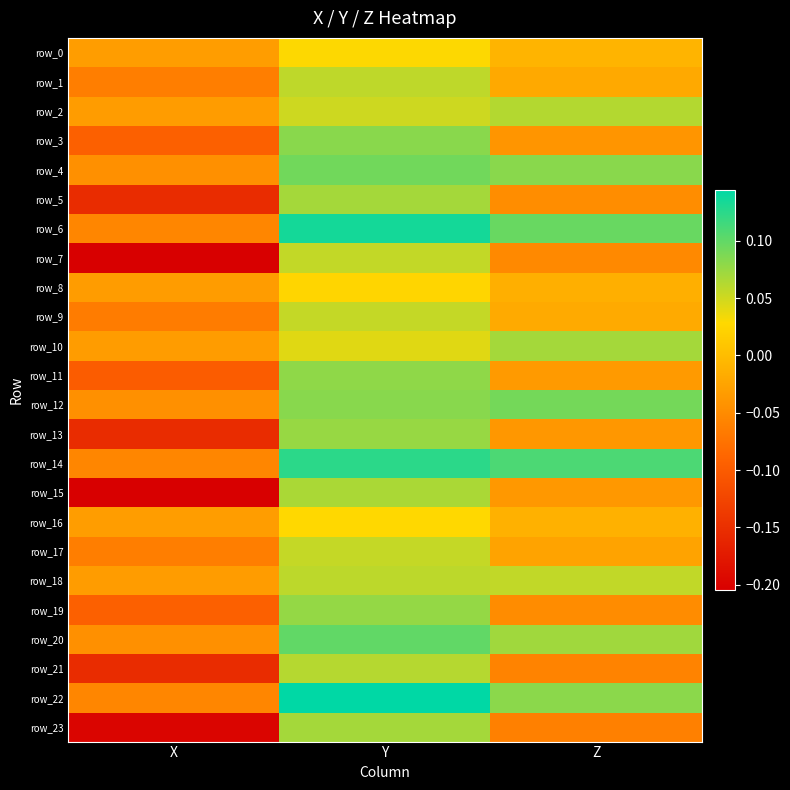

What is the difference between the maximum and minimum values in the row_13 series?

0.2